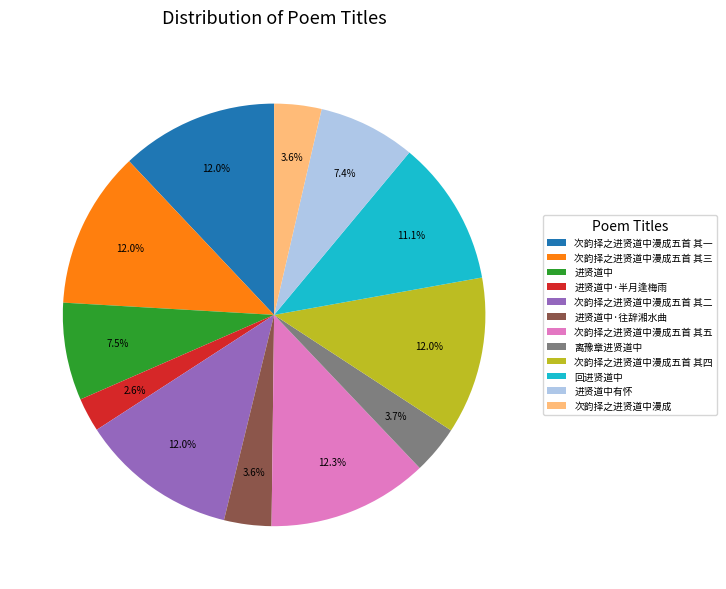

To the nearest percent, what is the difference between the 回进贤道中 and 次韵择之进贤道中漫成五首 其二 slice percentages?

1%